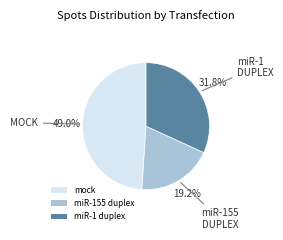

Which has a higher value, miR-155 duplex or miR-1 duplex?

miR-1 duplex